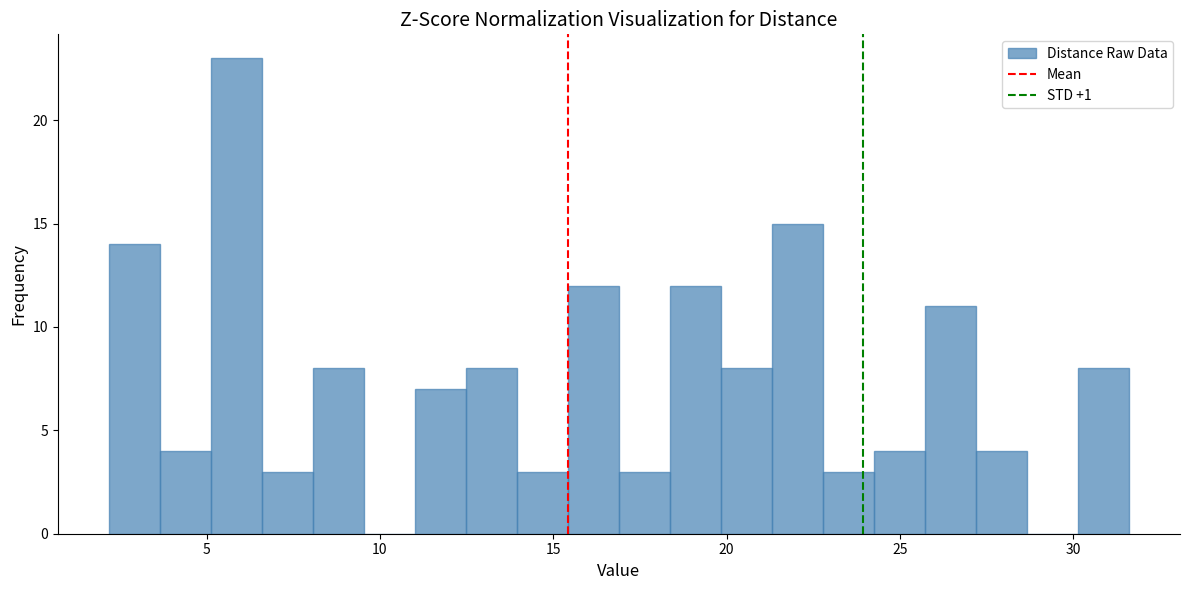

Read against the x-axis, roughly where is the centre of the tallest bar?

6.0